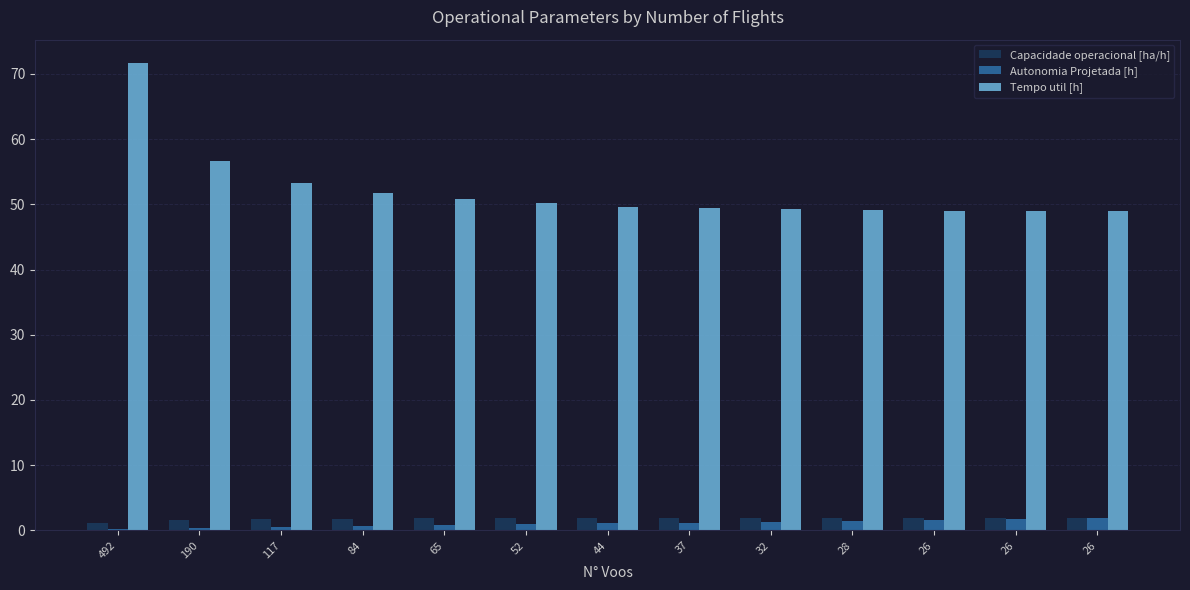

List the series in order of their peak value, lowest first.

Autonomia Projetada [h], Capacidade operacional [ha/h], Tempo util [h]